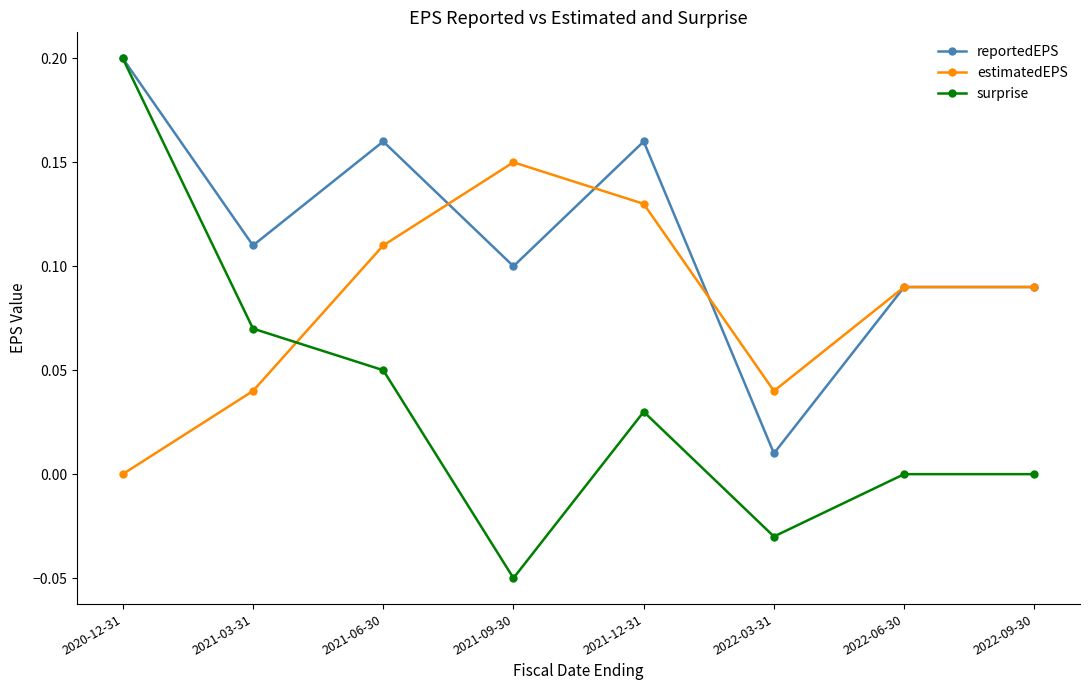

What is the total value across all series at 2020-12-31?

0.4